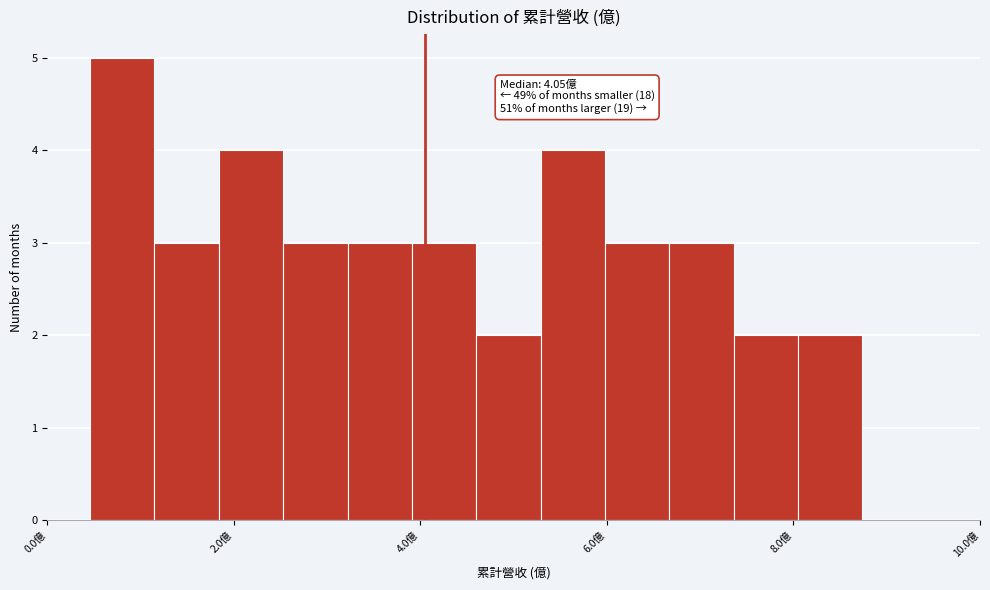

Read against the x-axis, roughly where is the centre of the tallest bar?

0.8